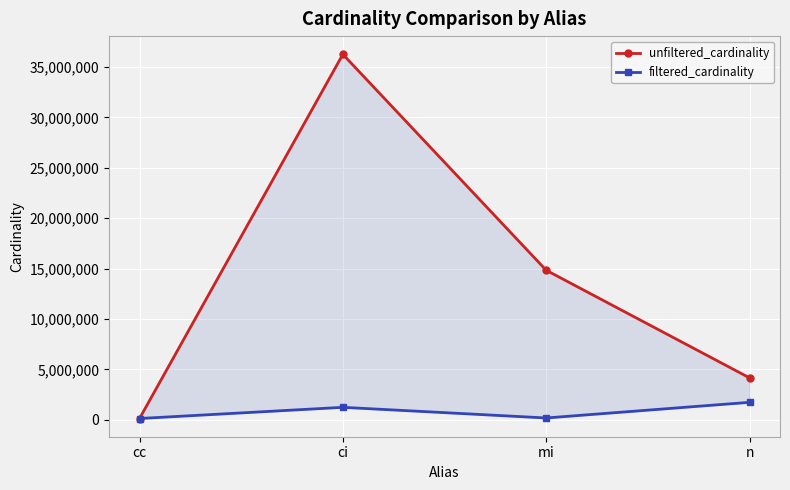

Which has a higher value, n or cc?

n